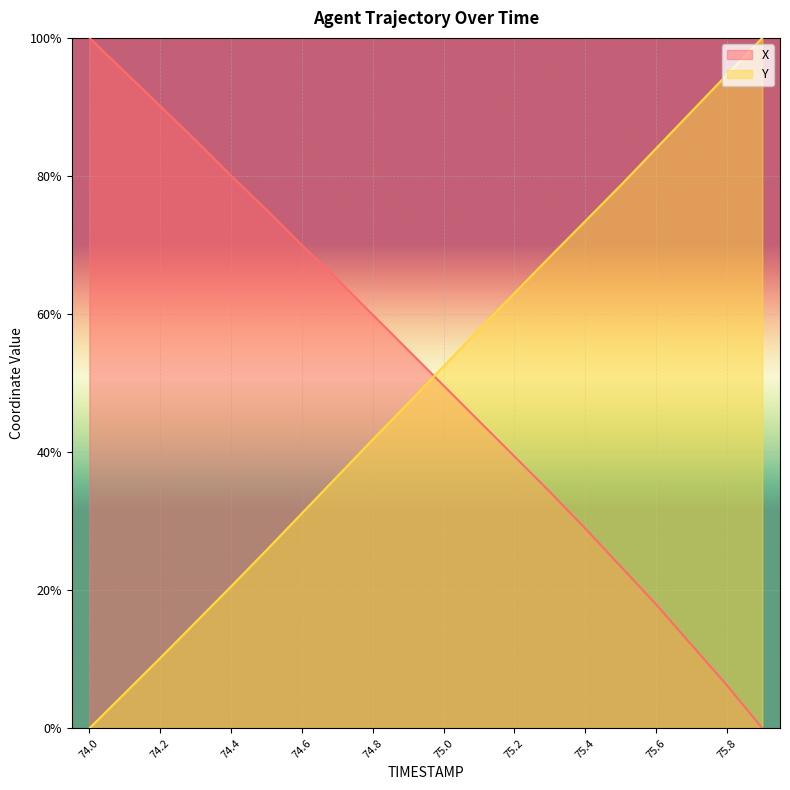

Which series has the largest total across all categories?

X